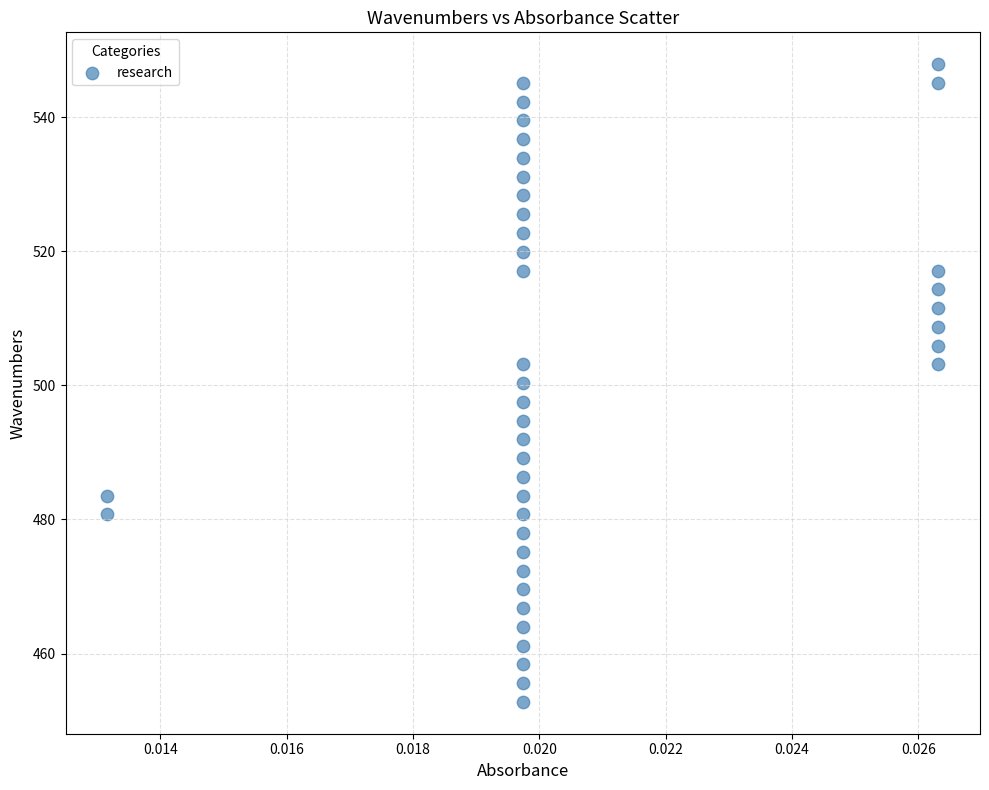

What is the range of Y values (max minus min)?

95.1